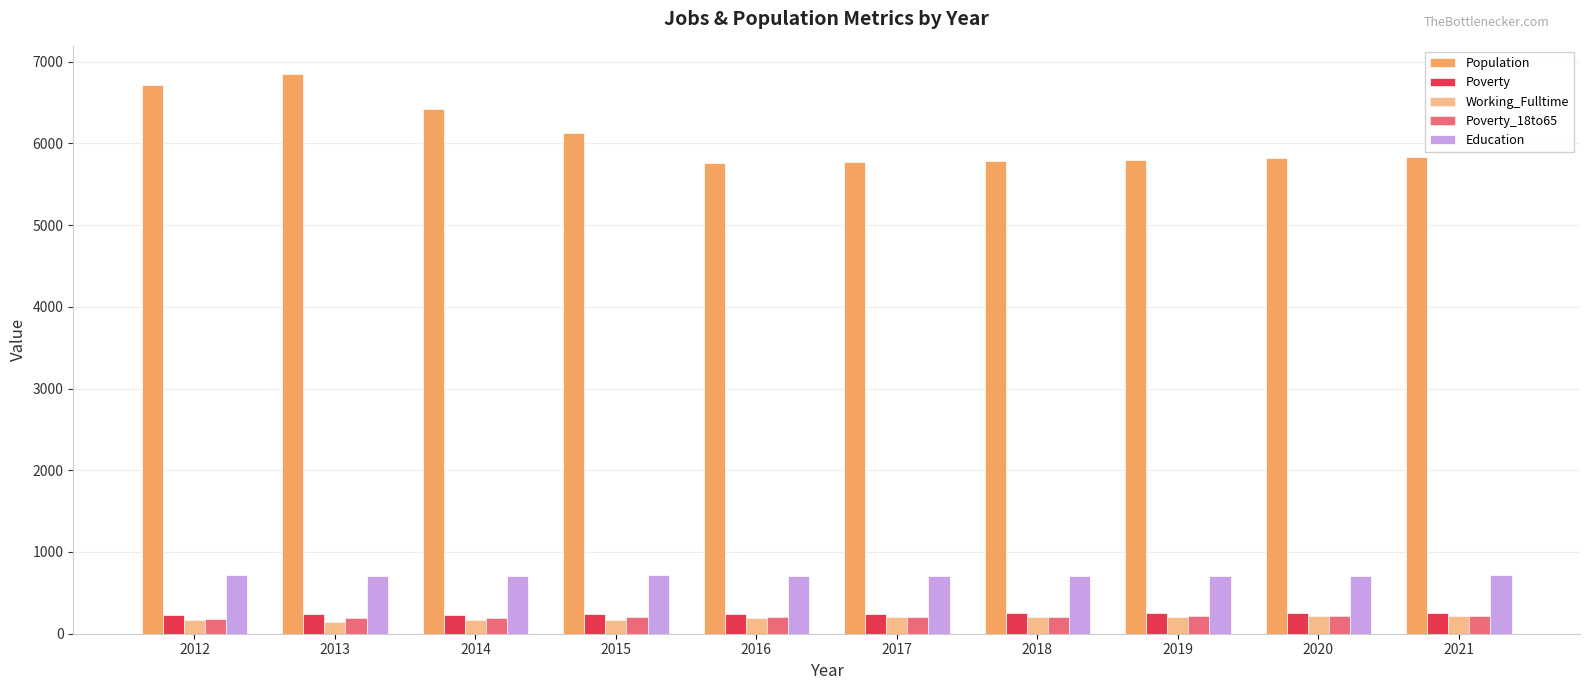

Is the value of Poverty_18to65 at 2016 greater than the value of Working_Fulltime at 2019?

No